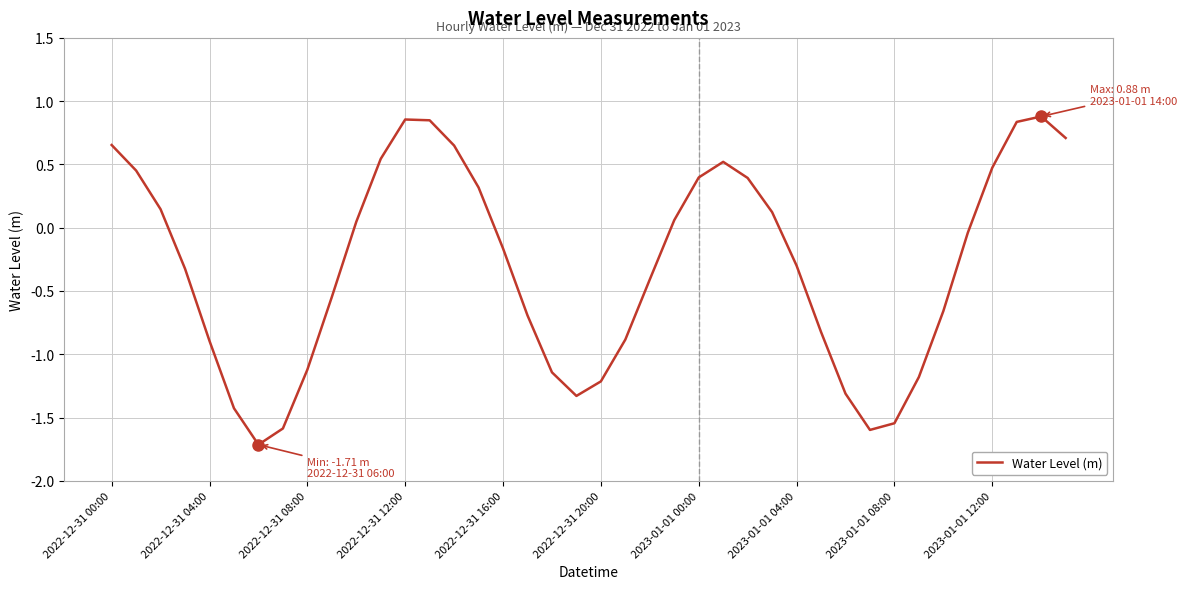

What is the smallest value displayed?

-1.7